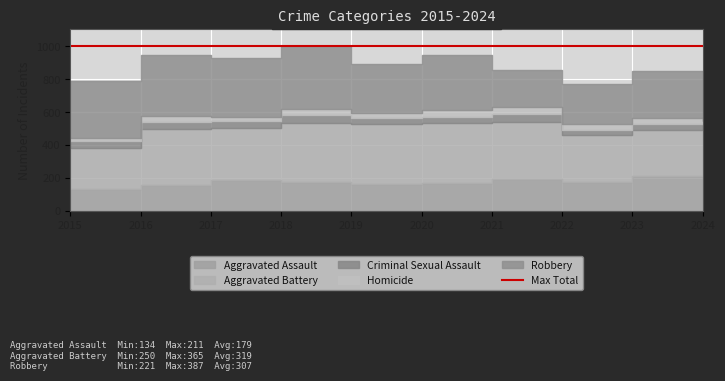

True or false: Aggravated Assault and Robbery cross at least once.

False